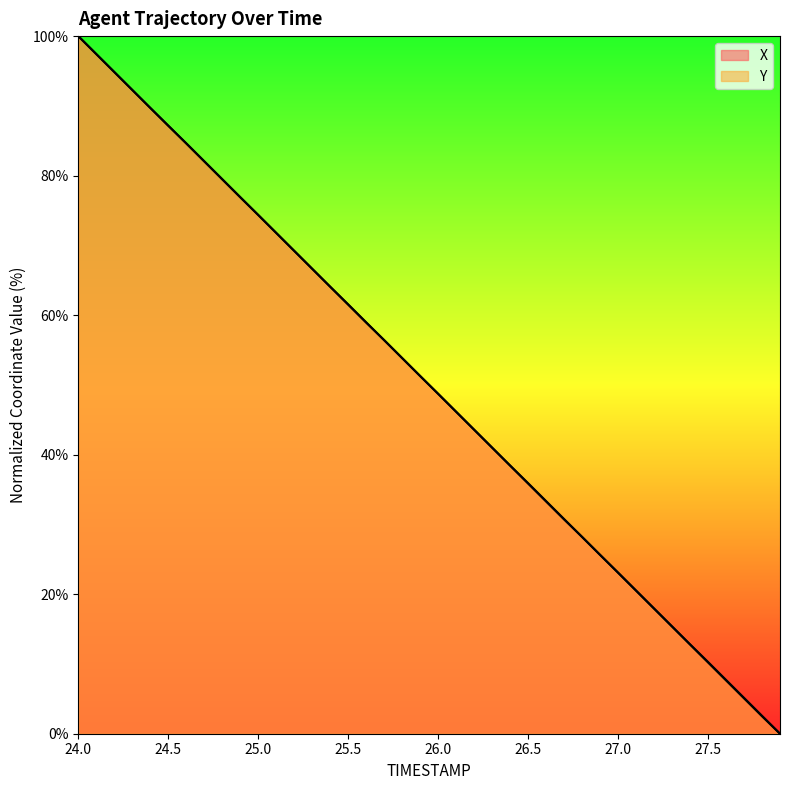

Where do Y and X first cross each other?

24.4 and 24.5